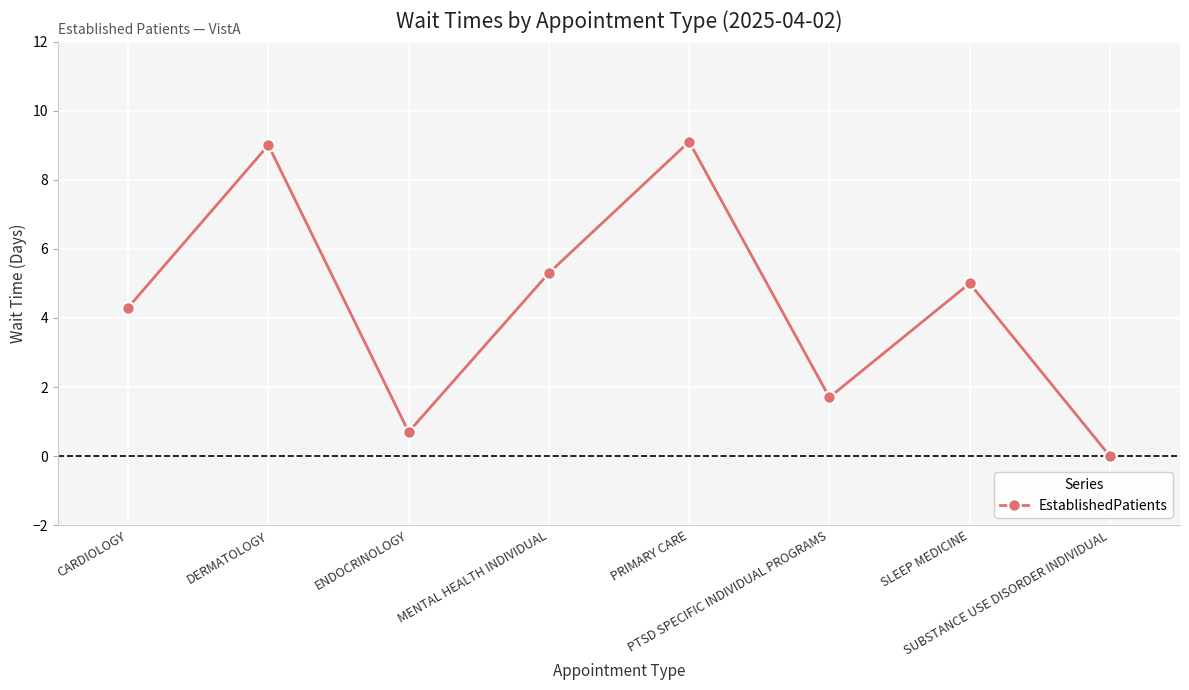

What is the difference between the values at DERMATOLOGY and MENTAL HEALTH INDIVIDUAL?

3.7